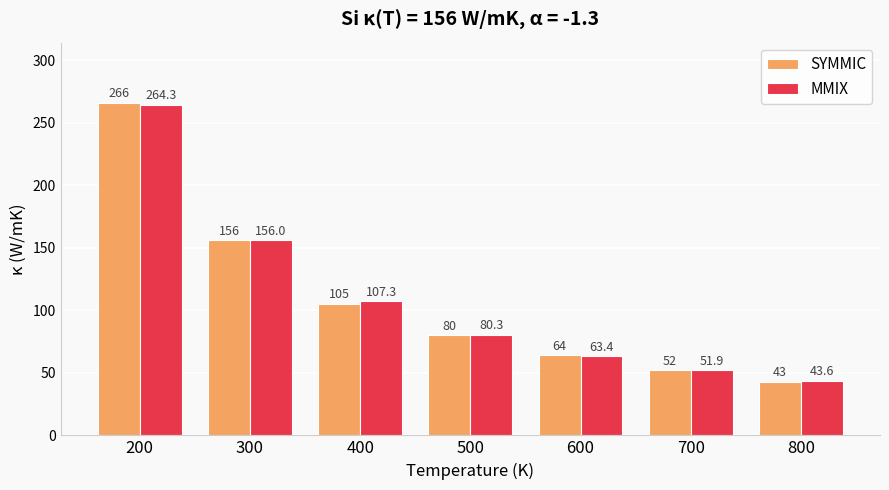

What is the difference between the maximum and minimum values in the SYMMIC series?

223.0